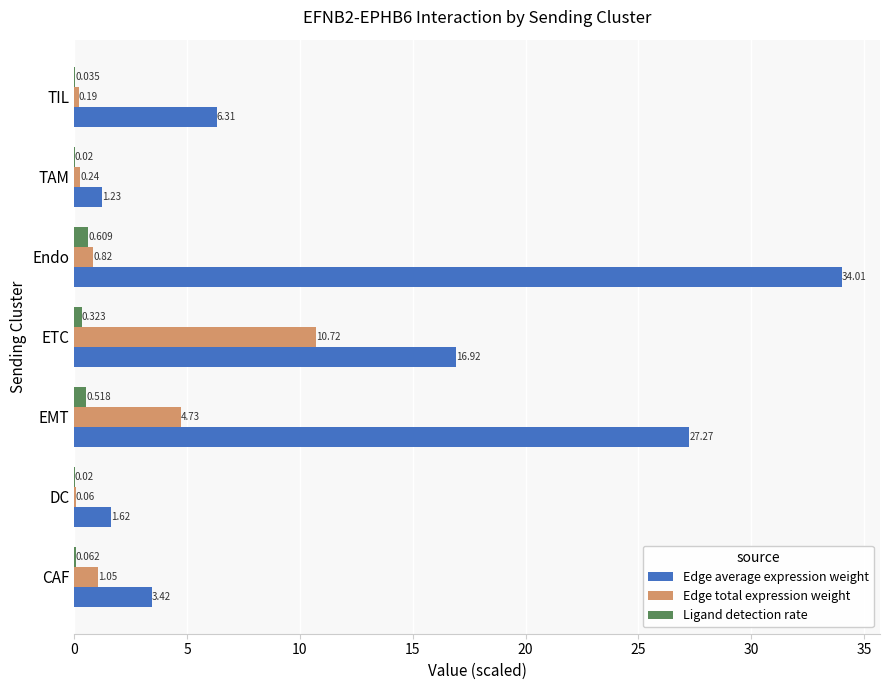

At which category is the sum across all series the highest?

Endo